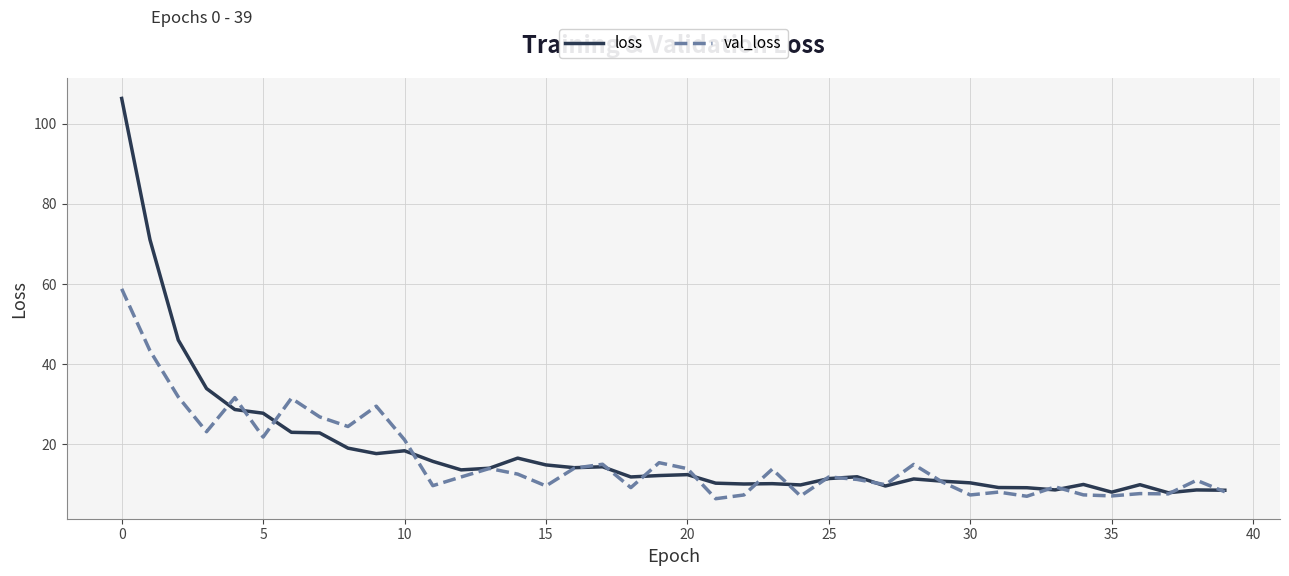

Which series has the largest range (max minus min)?

loss